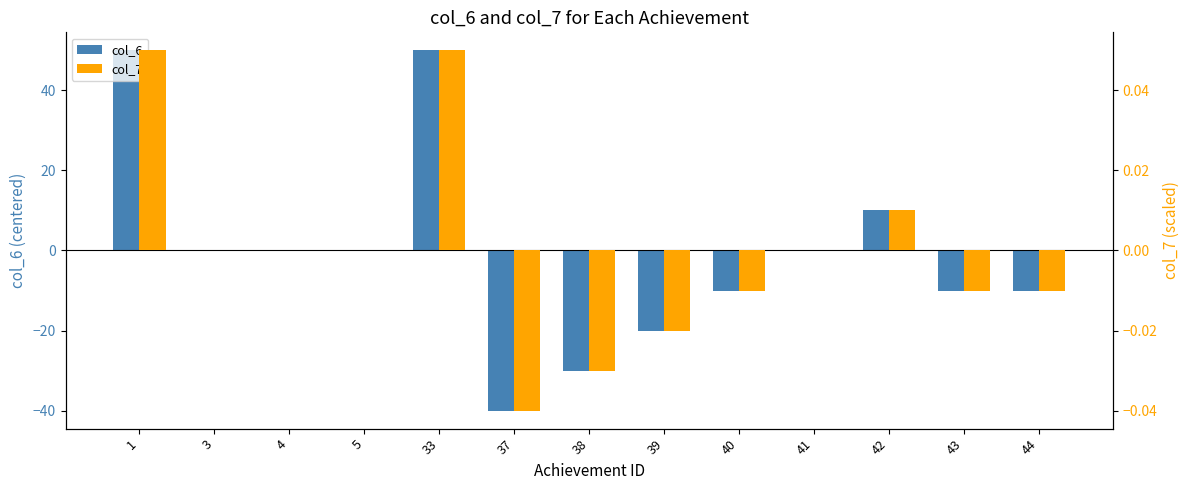

What is the maximum value shown in the chart?

50.0